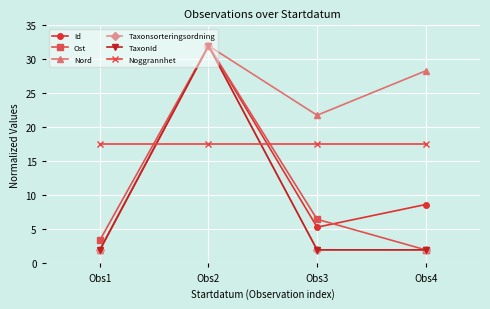

Does the chart display data point markers on the line(s)?

Yes